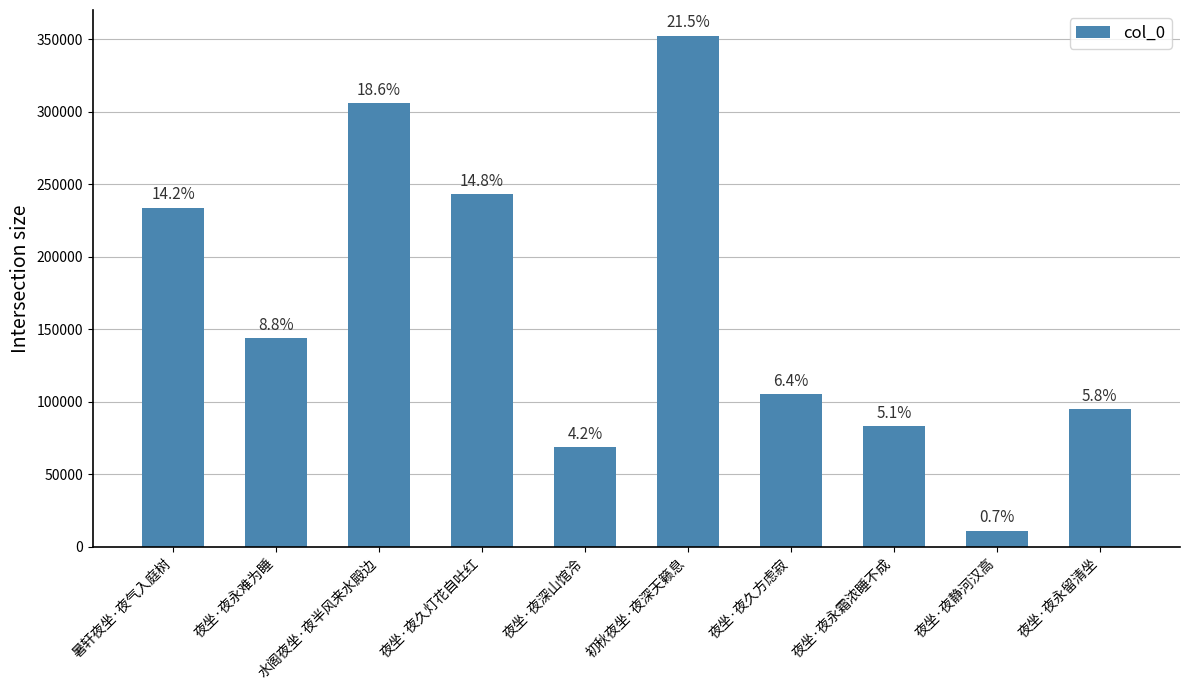

Between 夜坐·夜永难为睡 and 夜坐·夜永留清坐, which is larger?

夜坐·夜永难为睡